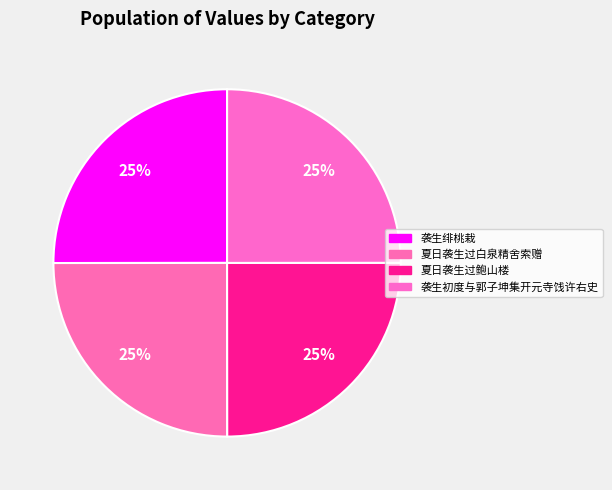

To the nearest percent, what is the average slice percentage?

25%